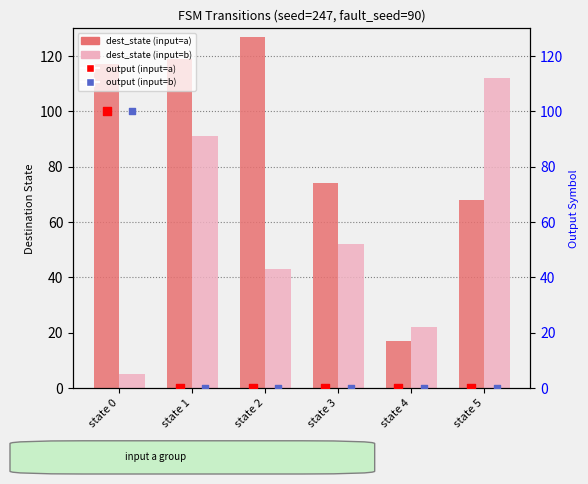

At which category is the sum across all series the highest?

state 0